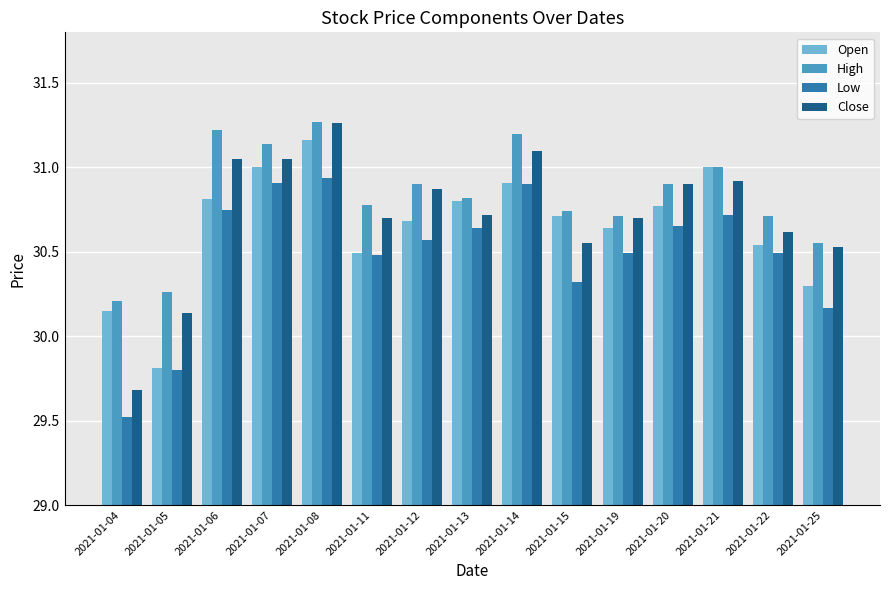

At how many categories does at least one series exceed 30?

15